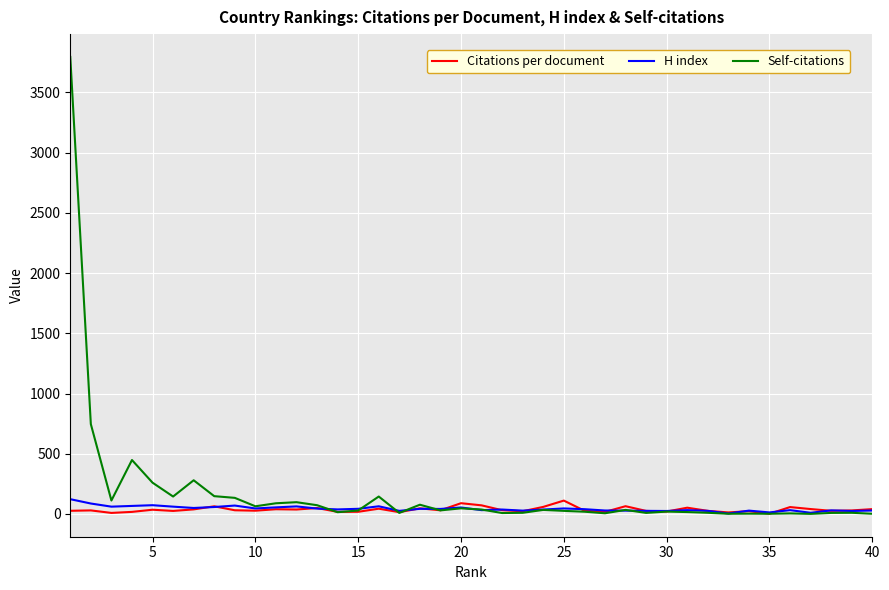

What is the greatest value displayed?

3794.0